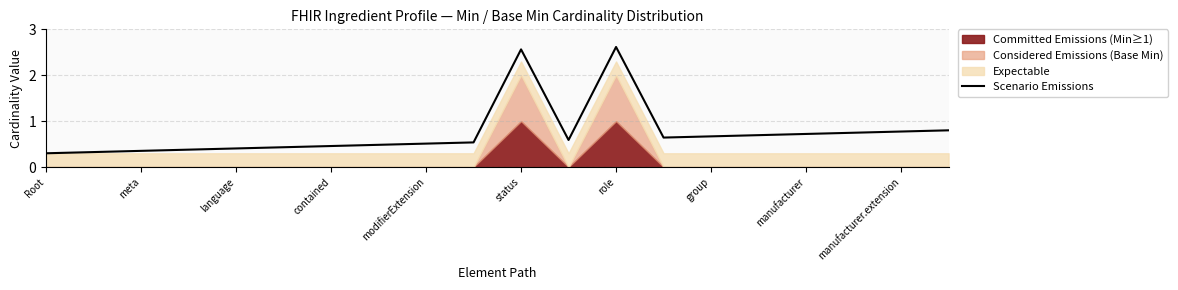

How many lines are shown in the chart?

1